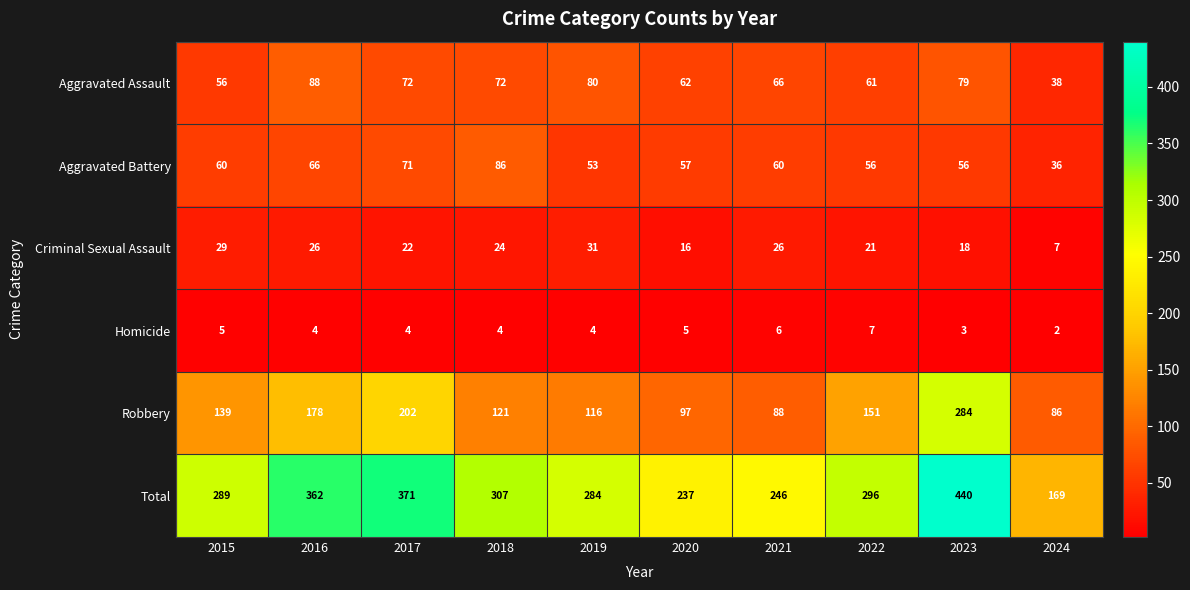

What is the maximum value shown in the chart?

440